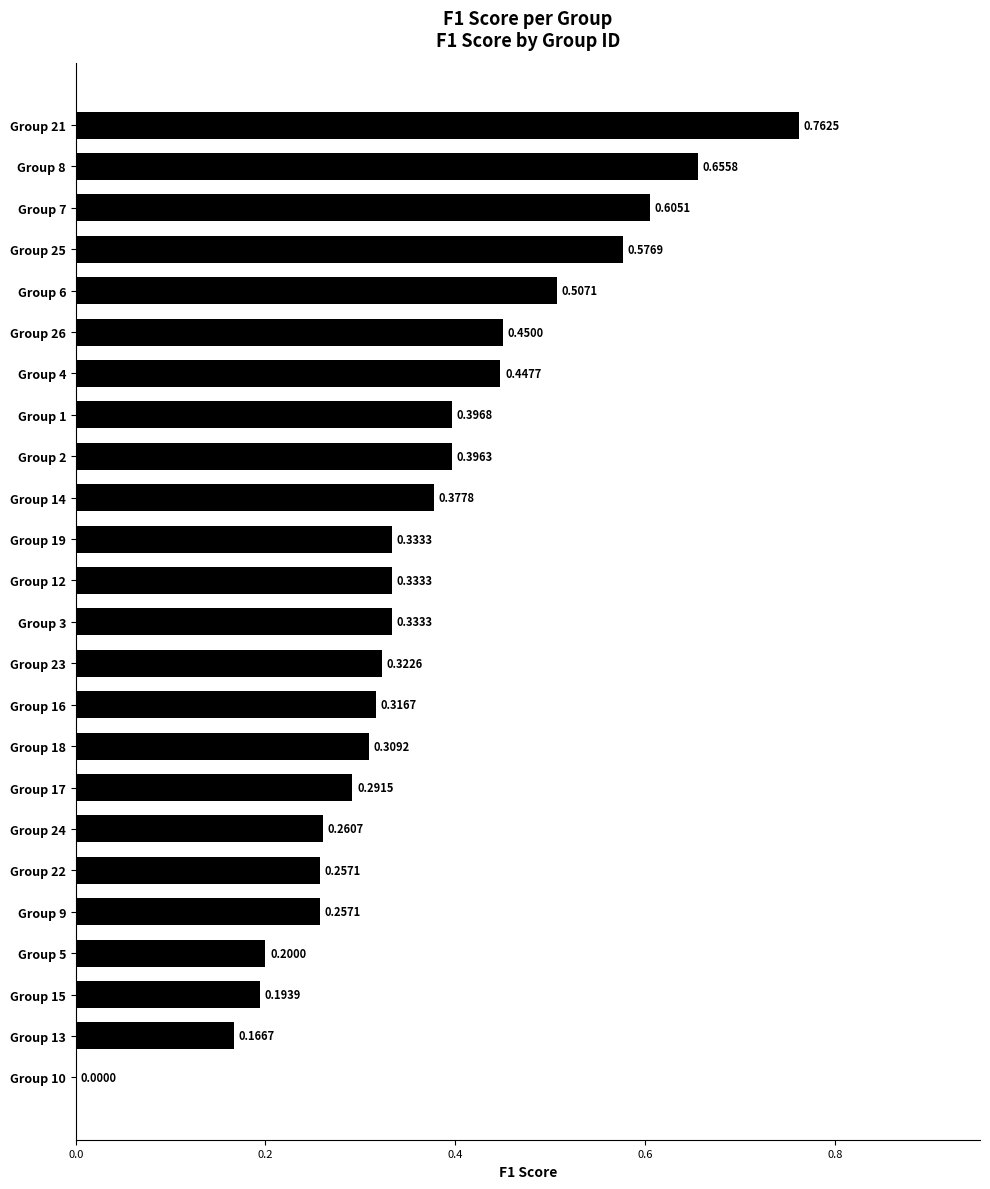

Between Group 25 and Group 3, which is larger?

Group 25